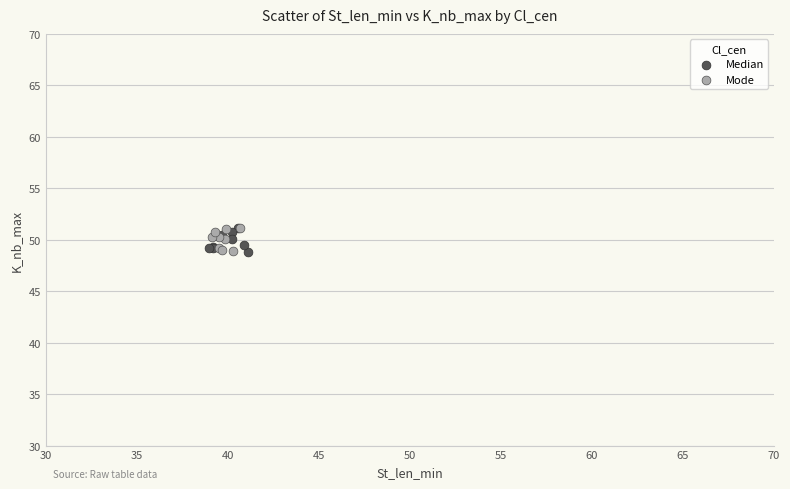

What are all the series names shown in the legend?

Median, Mode